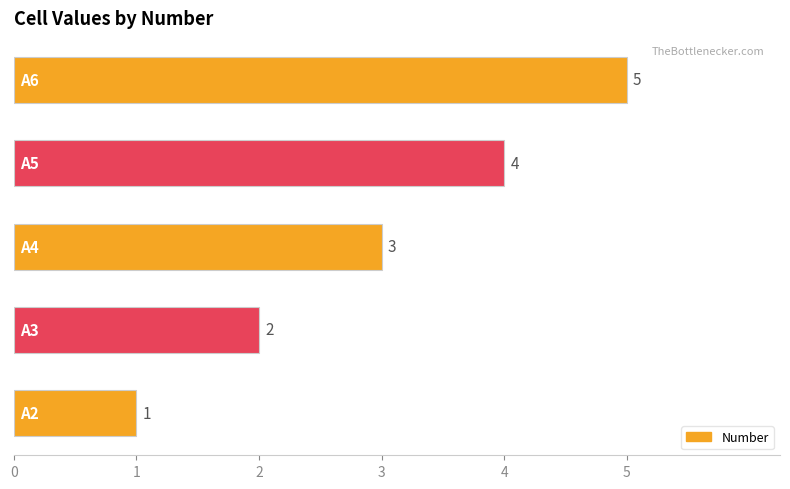

What is the greatest value displayed?

5